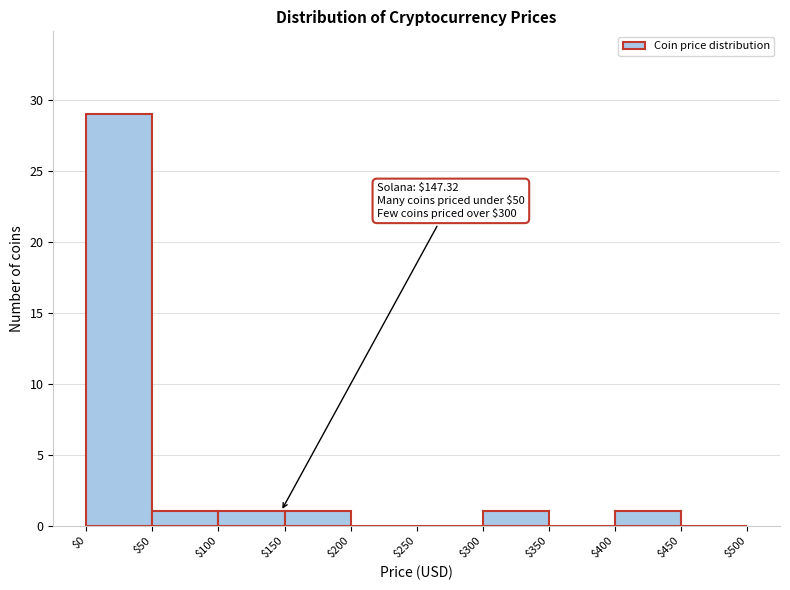

Over which range of the x-axis is the bar tallest?

$0 to $50